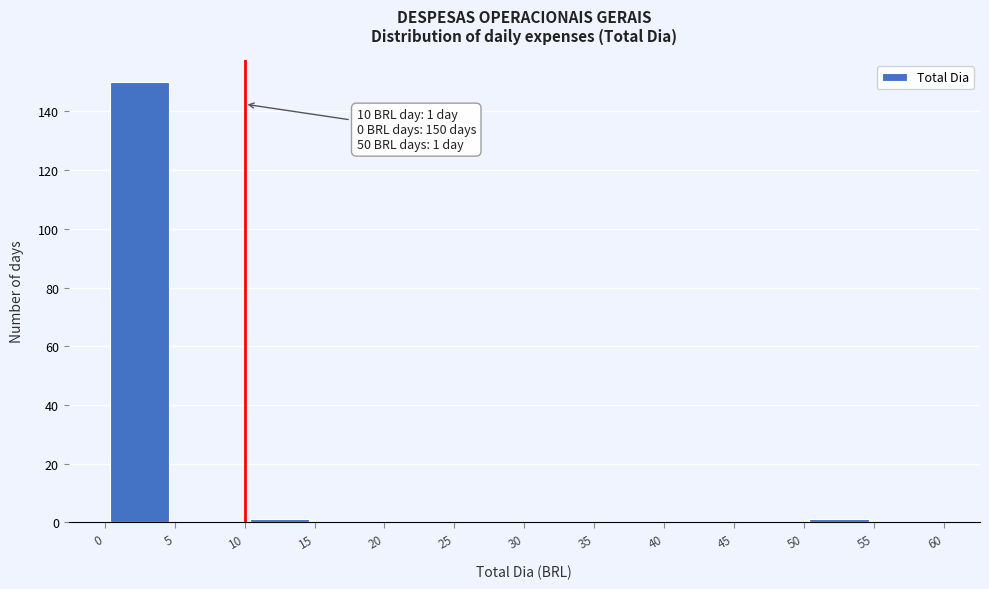

Over which range of the x-axis is the bar tallest?

0 to 5